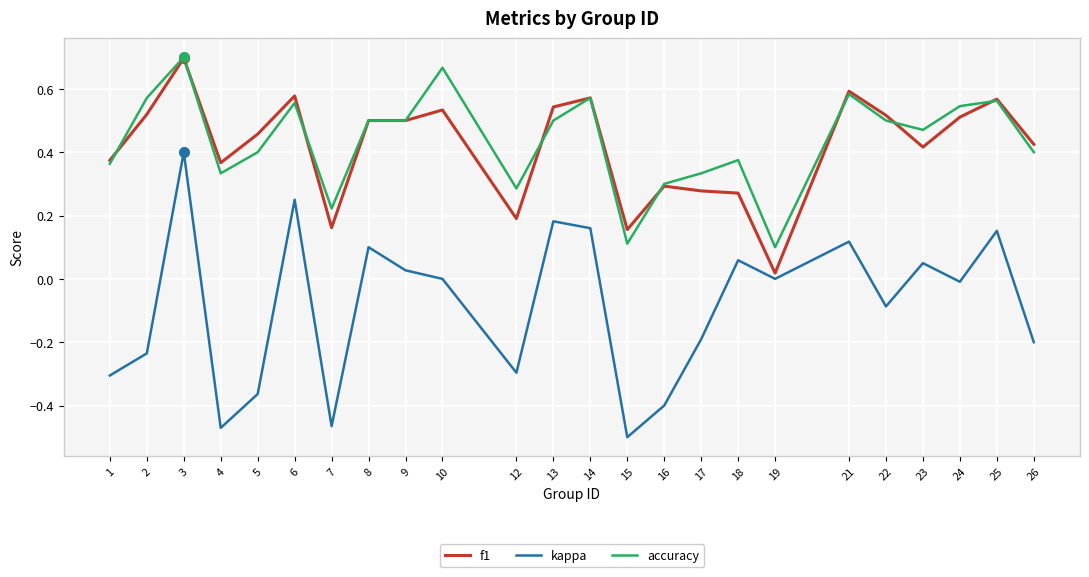

At 23, list the series in order from smallest to largest.

kappa, f1, accuracy